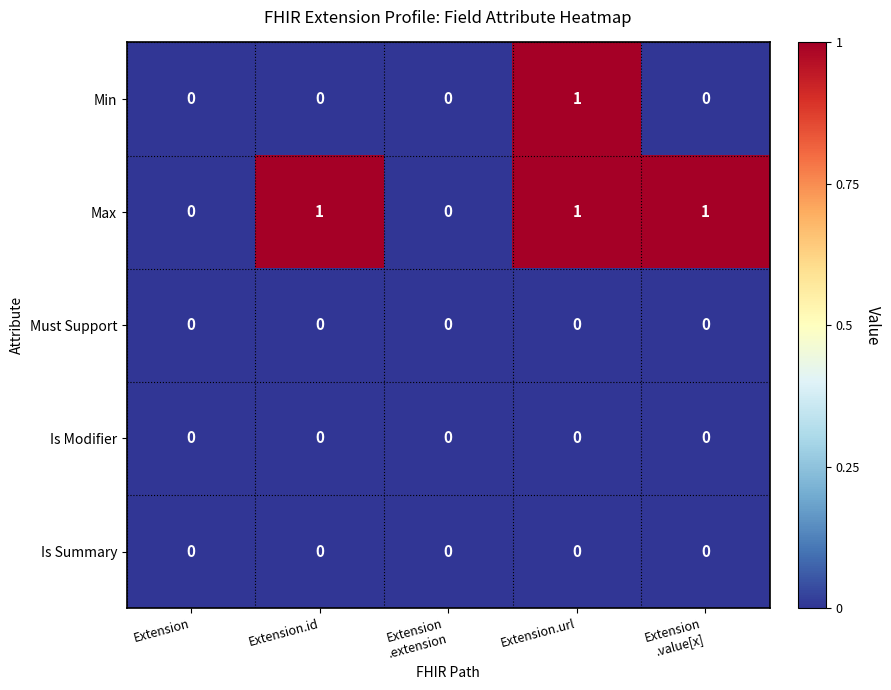

Count the Max values in the range 0 to 1.

5